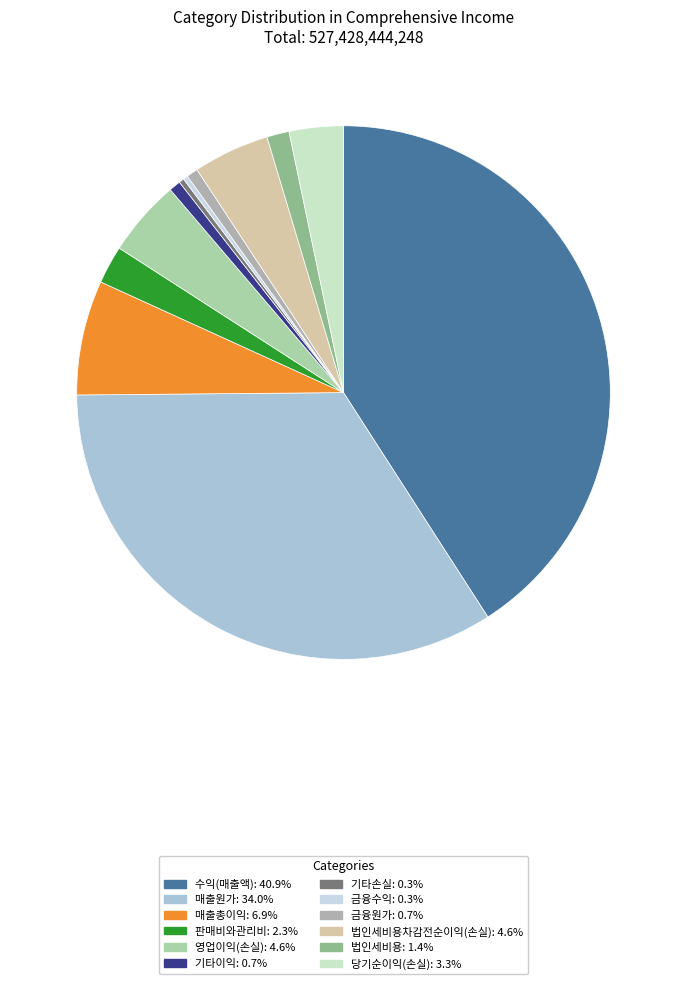

Count the number of slices in the pie.

12